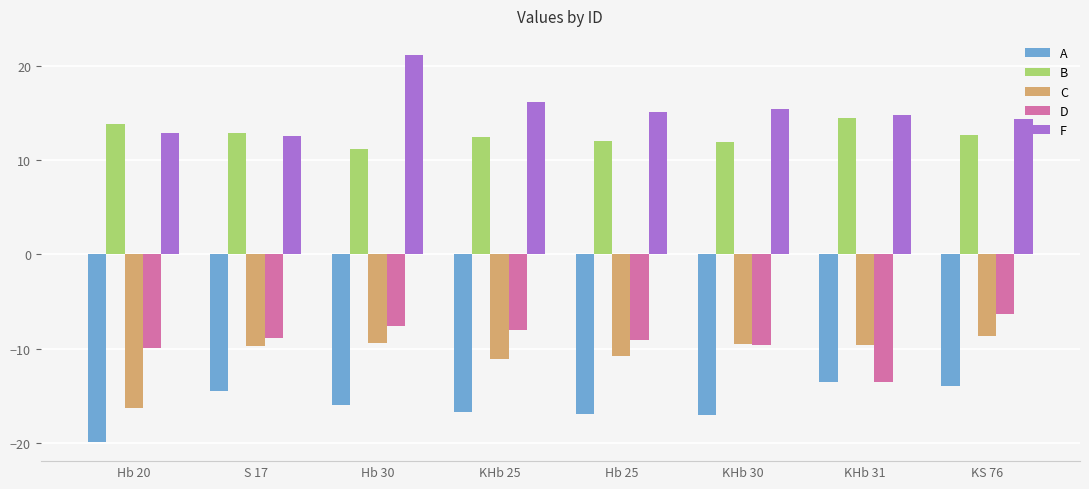

How many distinct data groups are displayed?

5